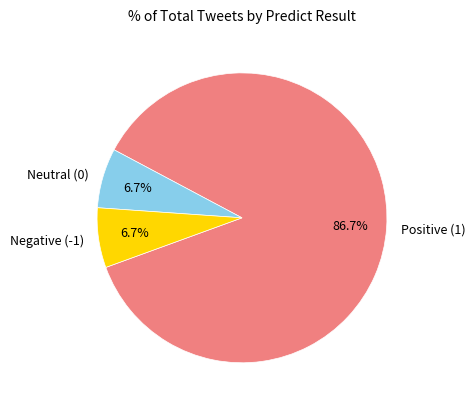

Is there a majority slice in this chart?

Yes